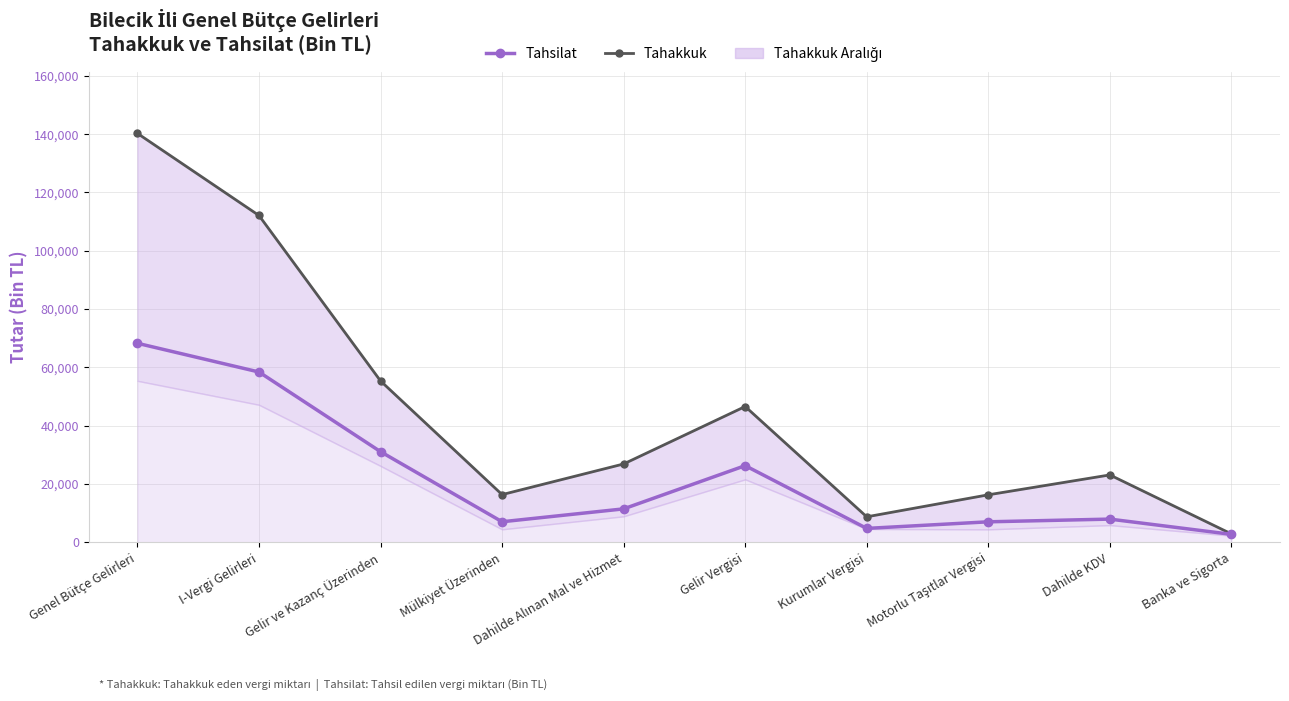

What is the value of the Tahsilat point at the 3rd from the left?

31114